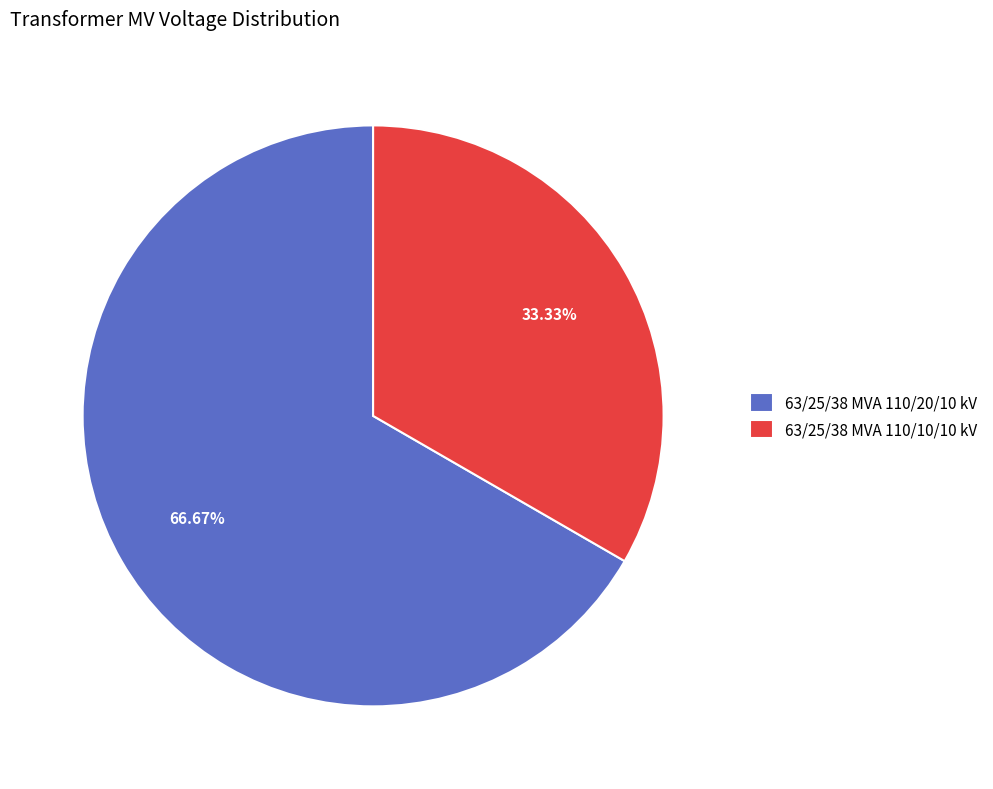

How many slices are in this pie chart?

2